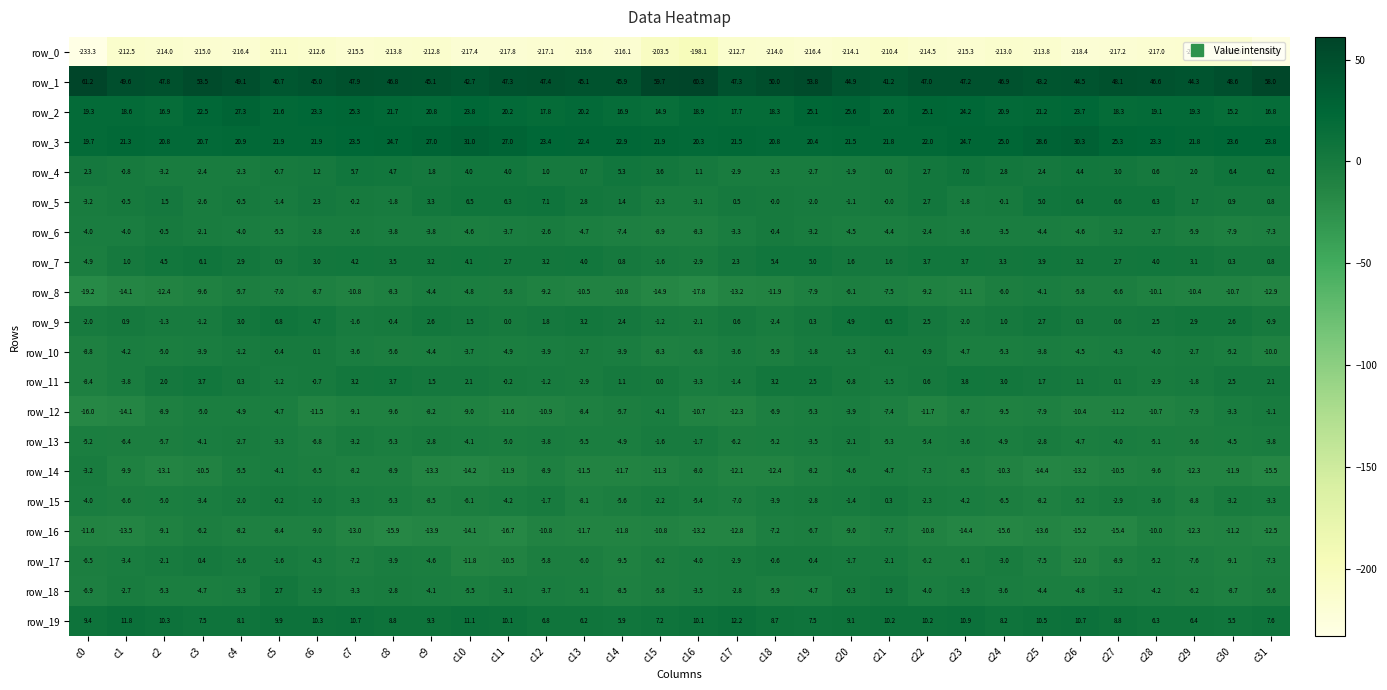

What is the sum of all row_9 values?

39.2